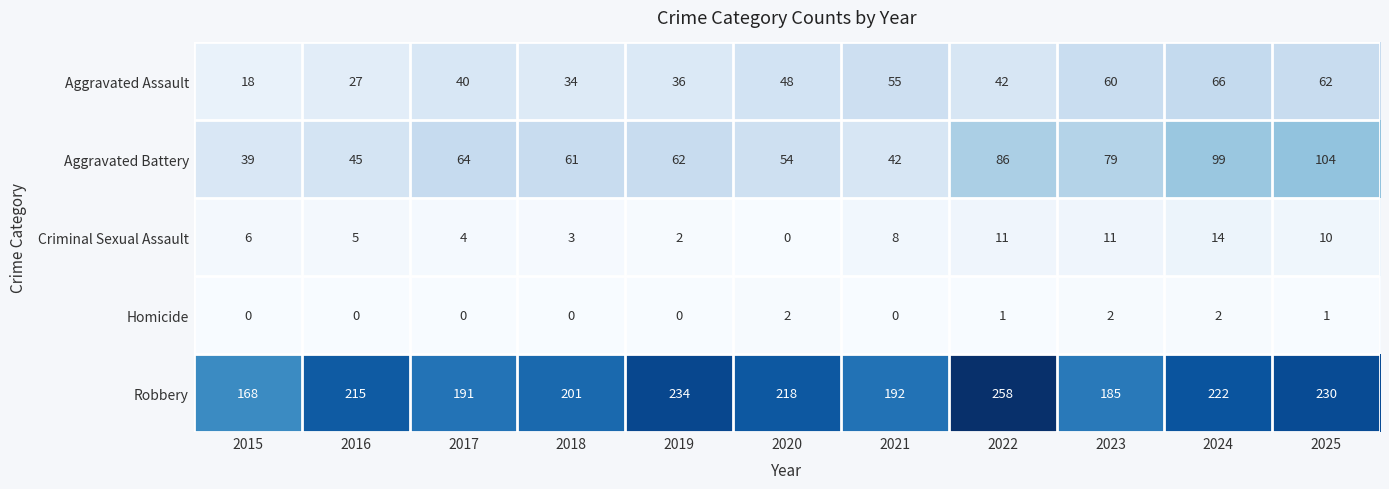

At which label does Criminal Sexual Assault reach its minimum?

2020